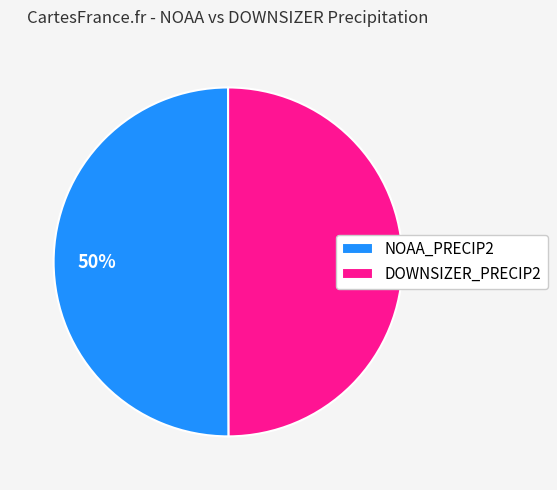

What is the ratio of the value at NOAA_PRECIP2 to the value at DOWNSIZER_PRECIP2?

1.0